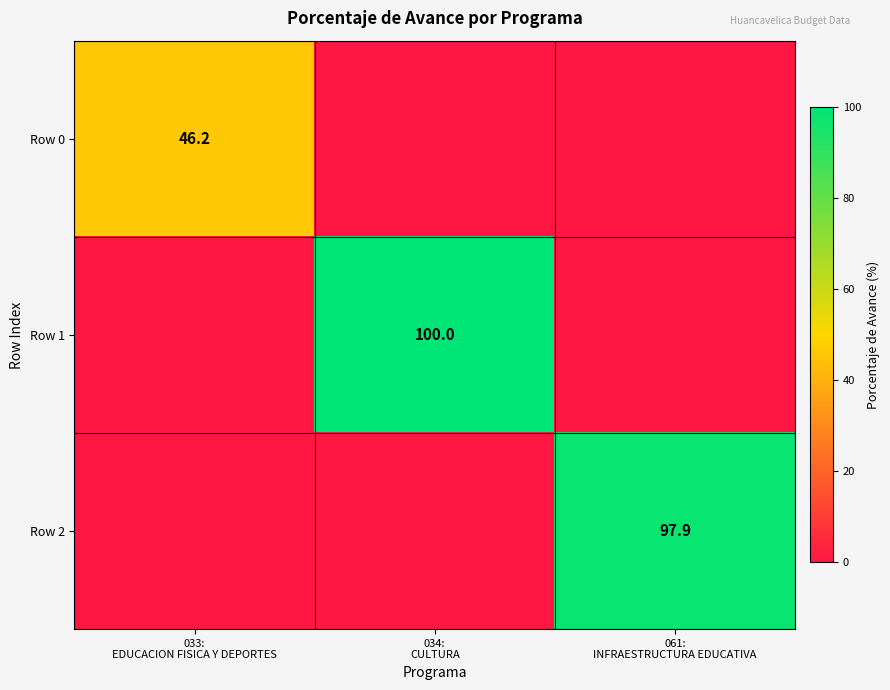

Between 034:
CULTURA and 061:
INFRAESTRUCTURA EDUCATIVA, which is larger?

034:
CULTURA